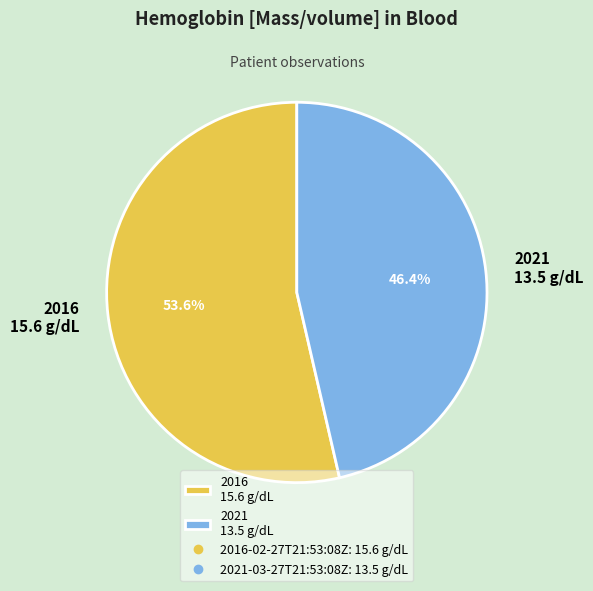

Rank the categories by value from lowest to highest.

2021 13.5 g/dL, 2016 15.6 g/dL